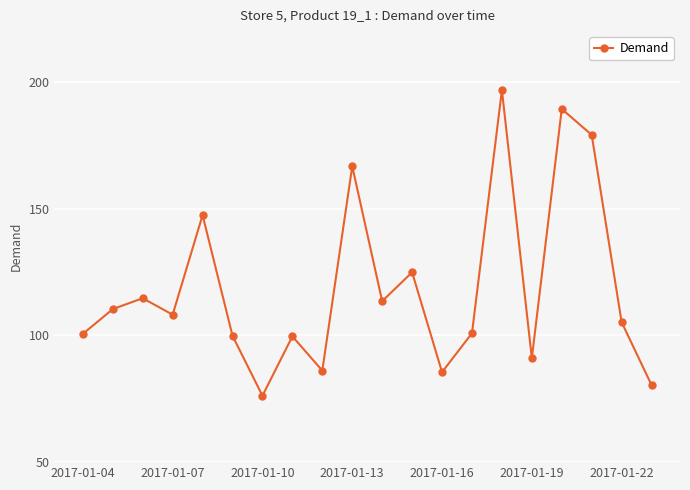

What is the greatest value displayed?

196.7